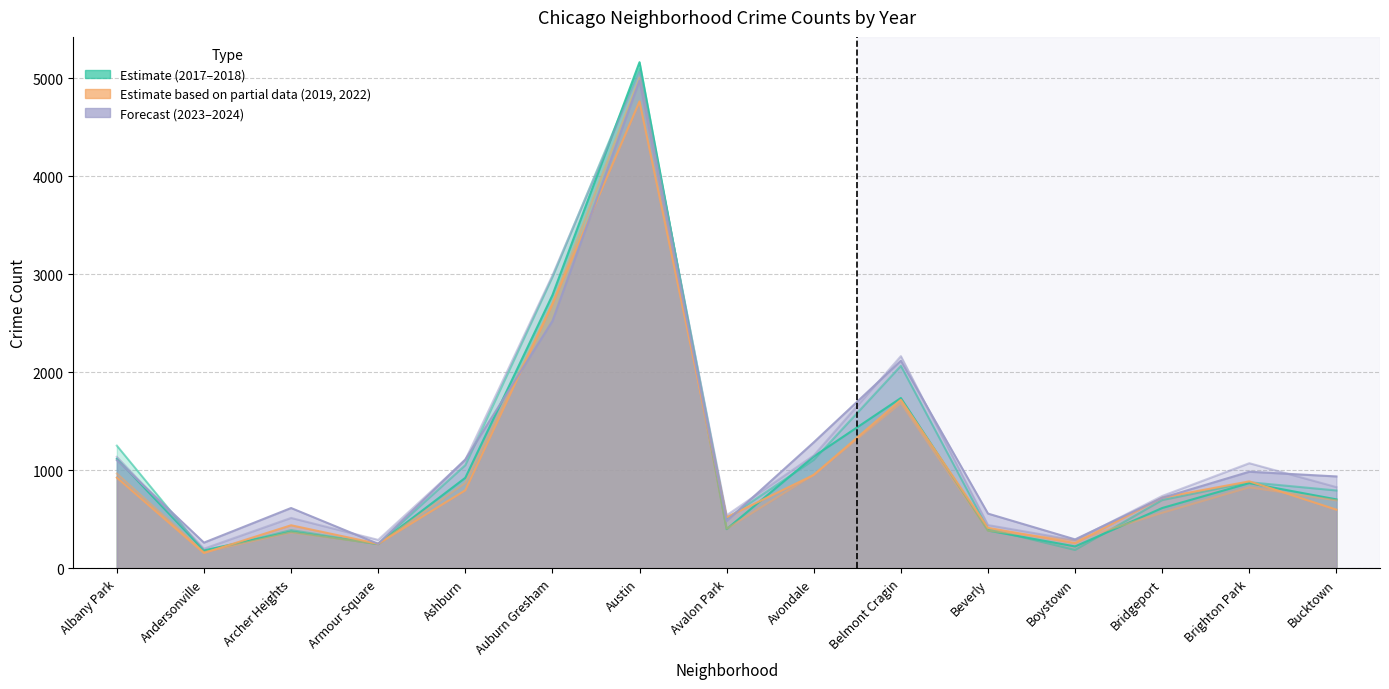

What is the minimum value for 2019?

166